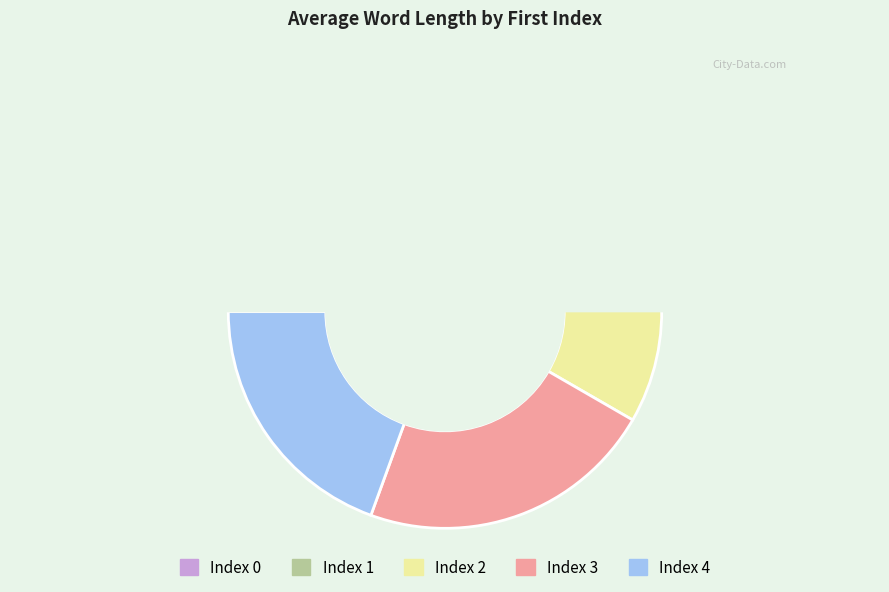

Between 4 and 3, which is larger?

3